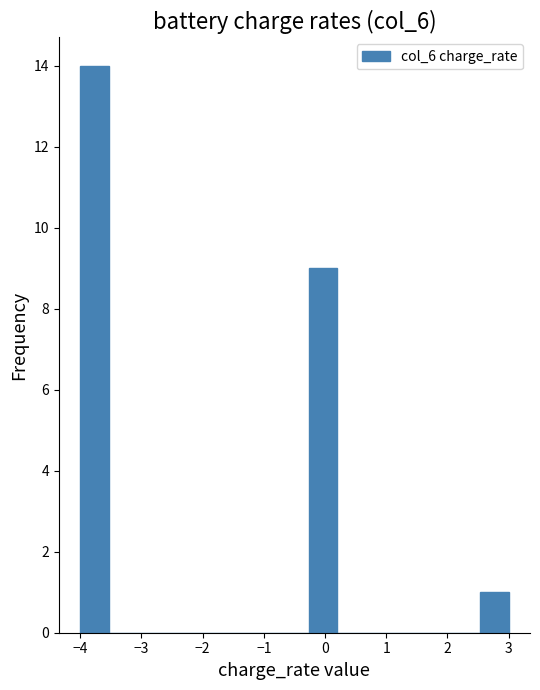

How tall is the bar that spans -4.0 to -3.5 on the x-axis? Neither the bar edges nor the heights are printed on the chart, so give them approximately, as read against the axes.

14